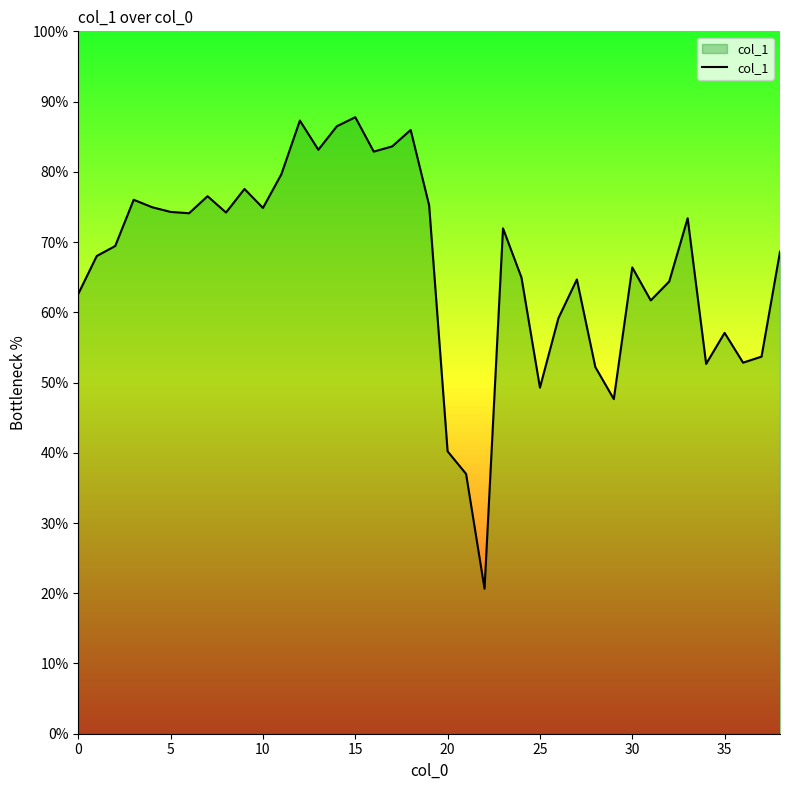

What is the maximum value shown in the chart?

87.8